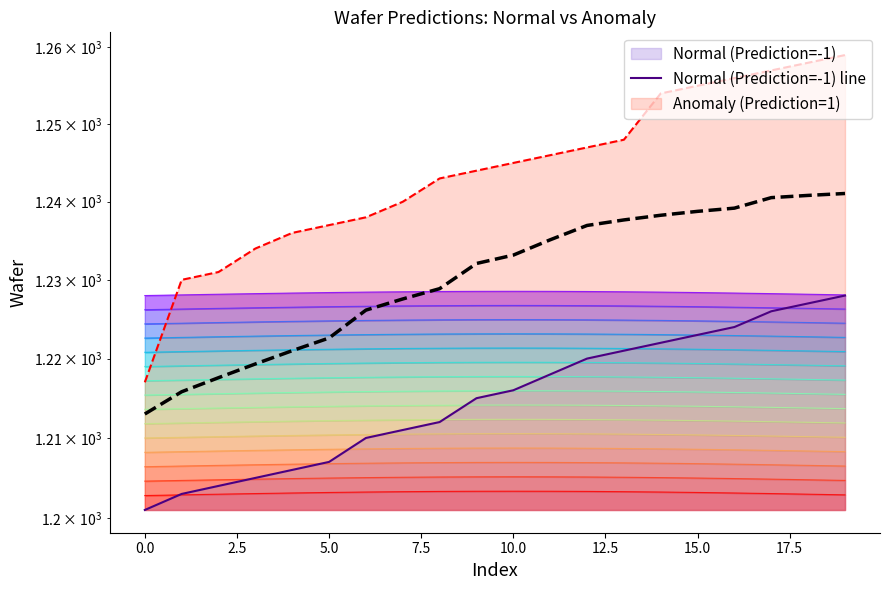

What is the difference between the maximum and minimum values in the Normal (Prediction=-1) line series?

27.0